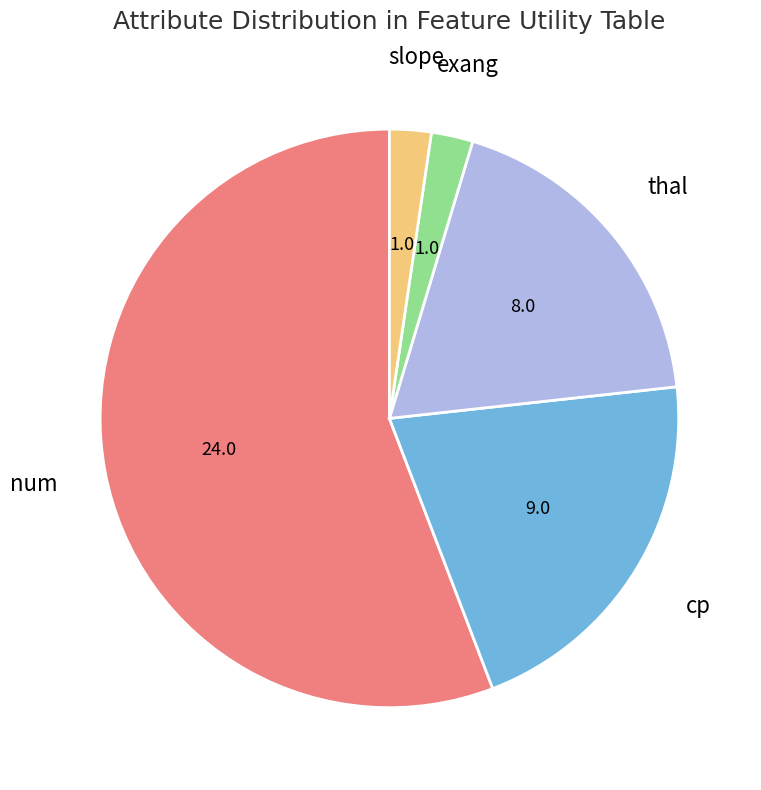

Is there any slice that represents more than half of the pie?

Yes